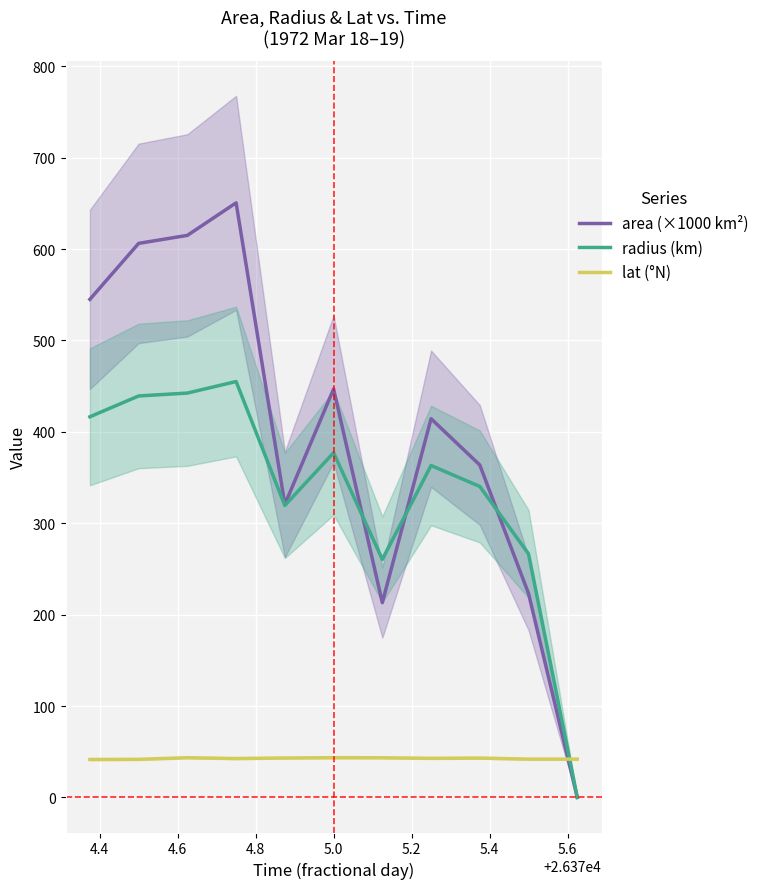

Rank the series by their maximum value, from lowest to highest.

lat (°N), radius (km), area (×1000 km²)